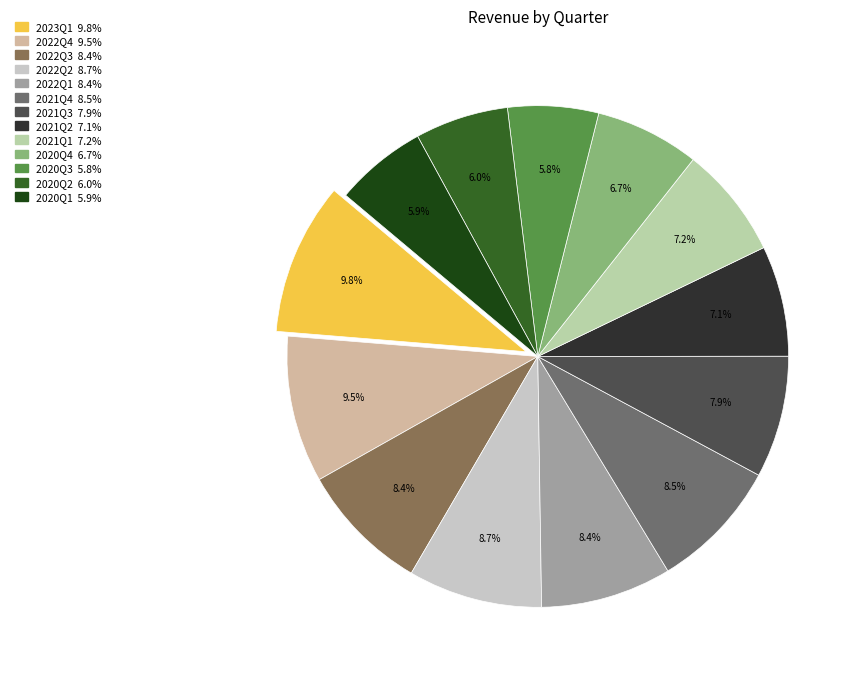

How many segments does this pie chart have?

13